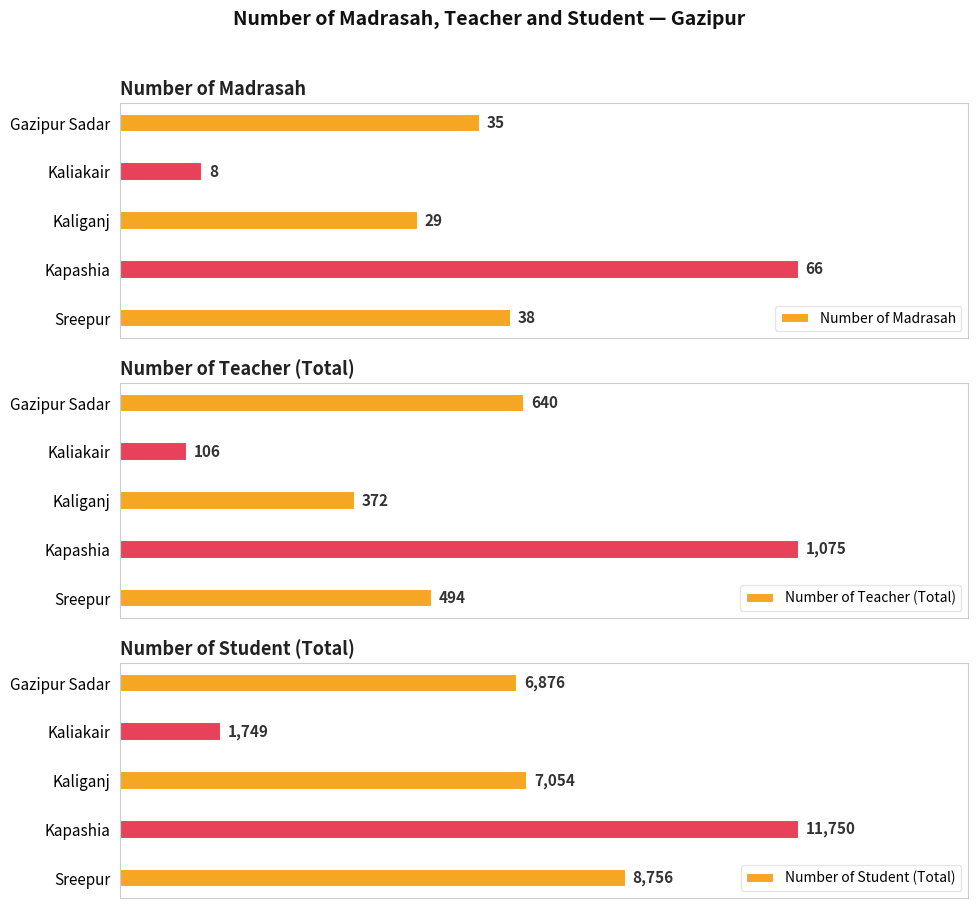

List the labels in order of Number of Teacher (Total) value, smallest first.

Kaliakair, Kaliganj, Sreepur, Gazipur Sadar, Kapashia